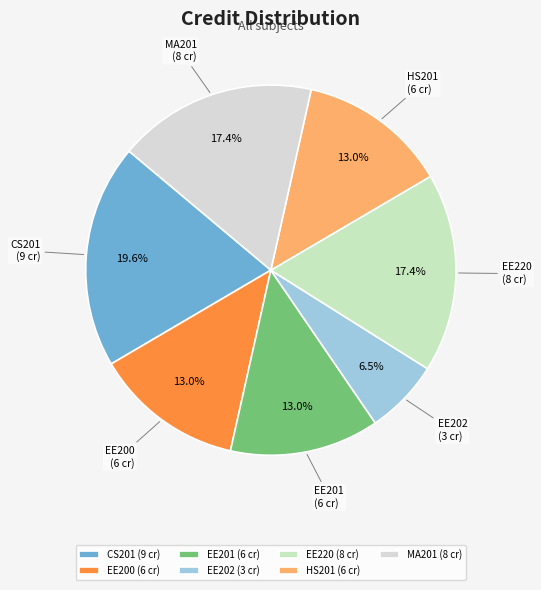

Does any single category account for the majority?

No